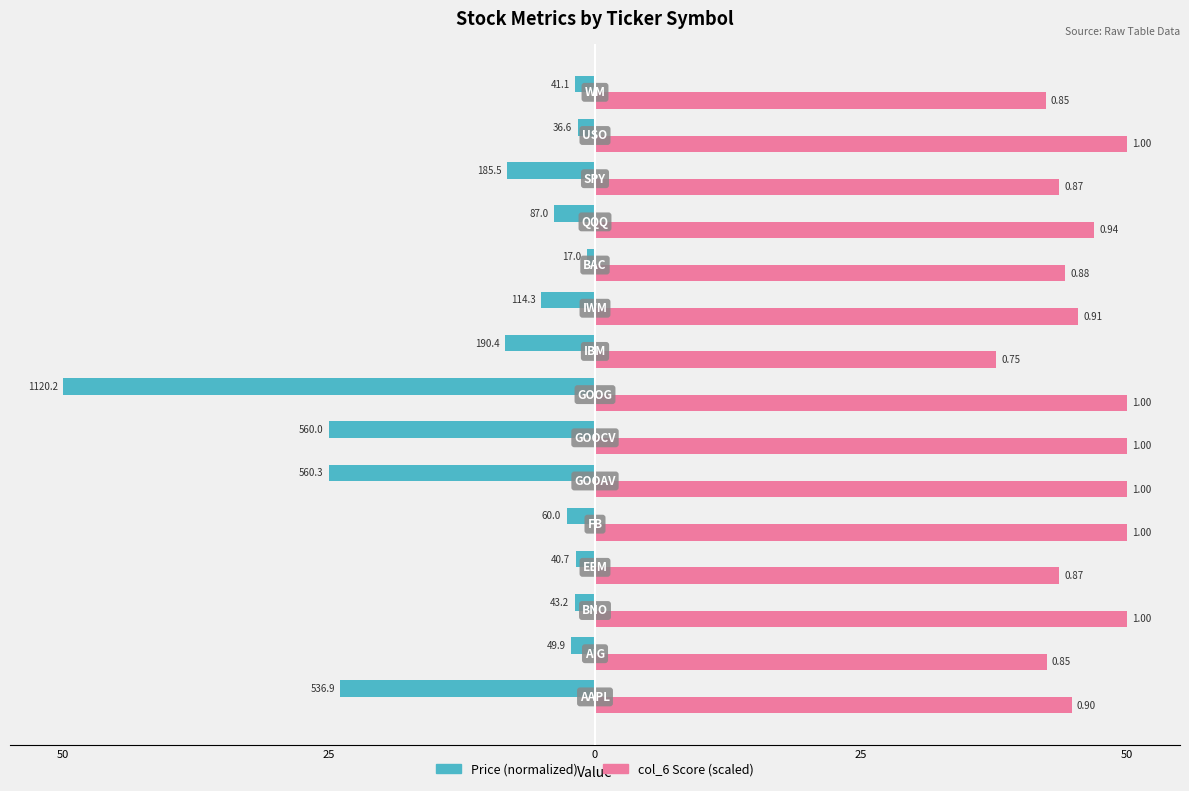

What are all the series names shown in the legend?

Price (normalized), col_6 Score (scaled)